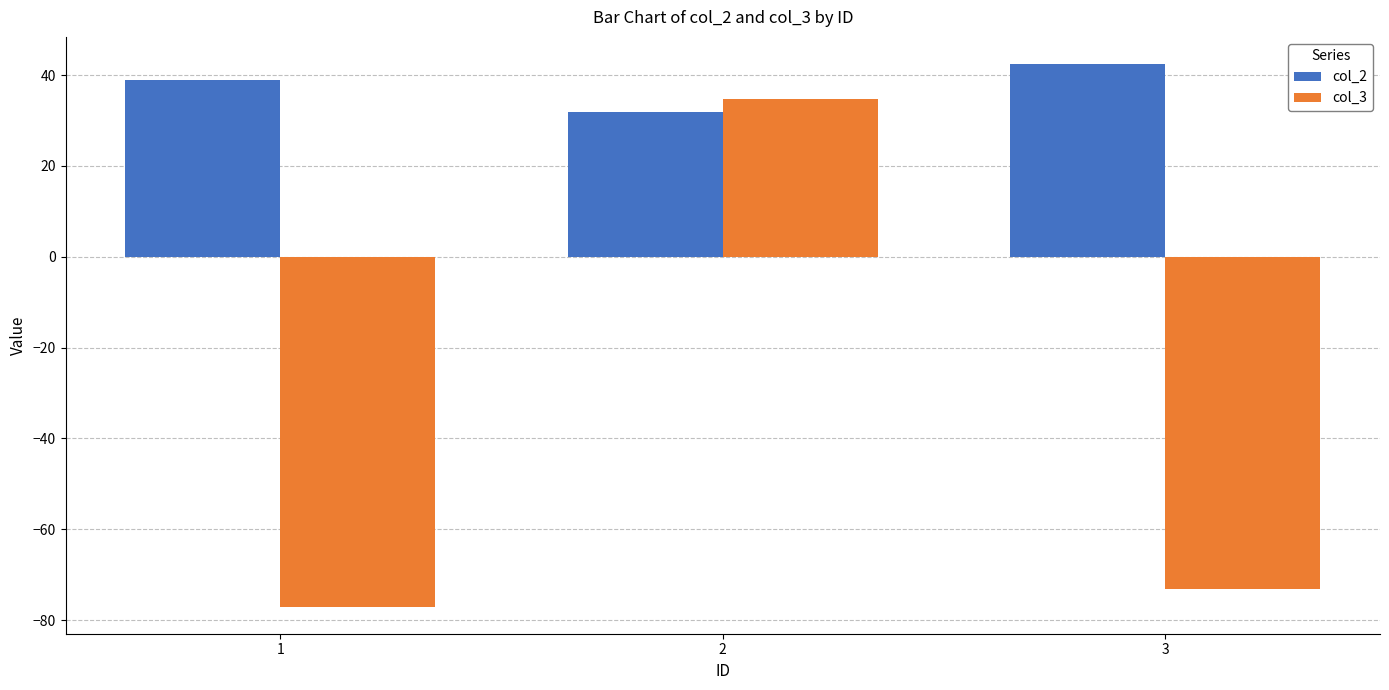

Which series has the largest range (max minus min)?

col_3